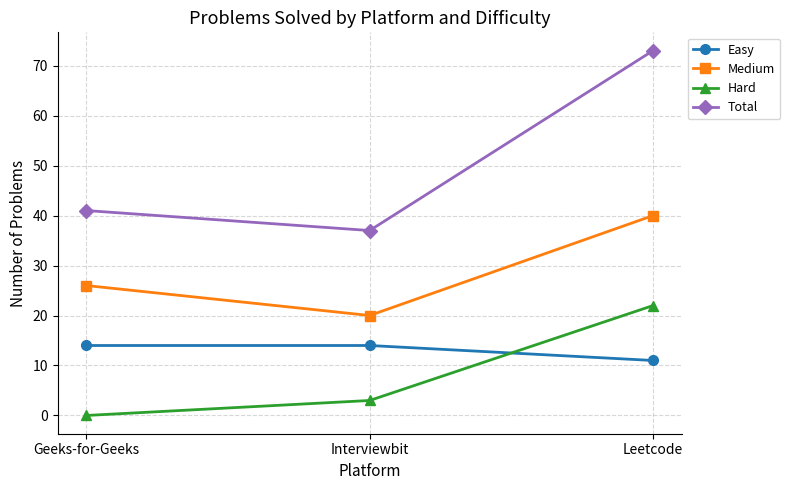

Is it true that Easy equals 14 at Interviewbit?

True